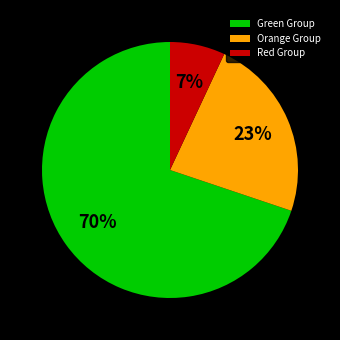

How many segments does this pie chart have?

3